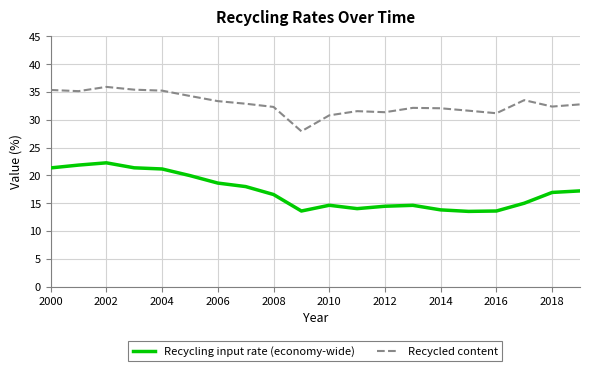

Which series has the largest total across all categories?

Recycled content